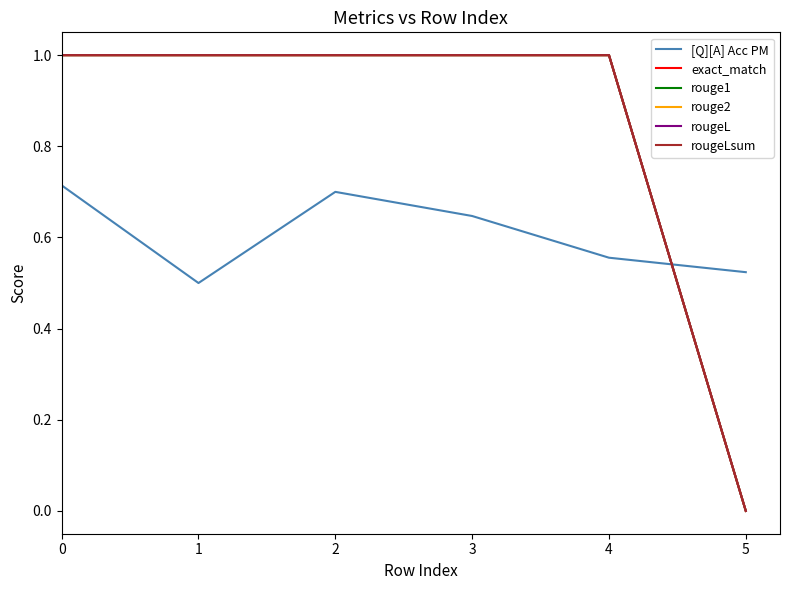

What is the maximum value for rouge1?

1.0